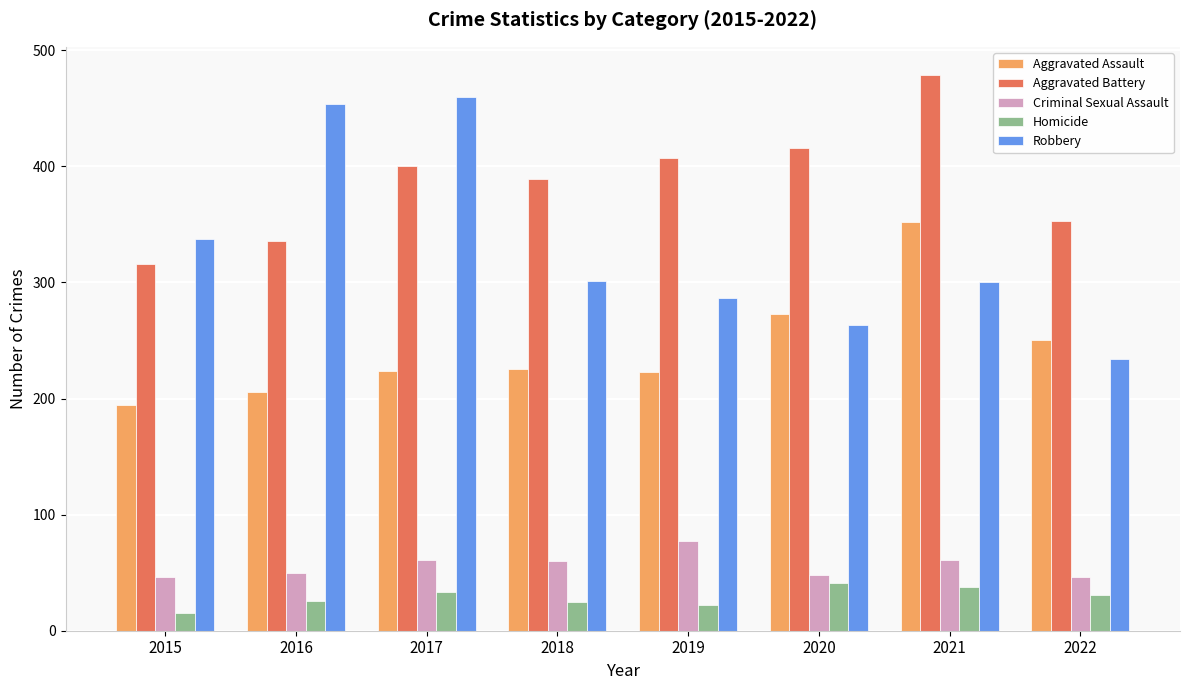

At which category is the sum across all series the highest?

2021